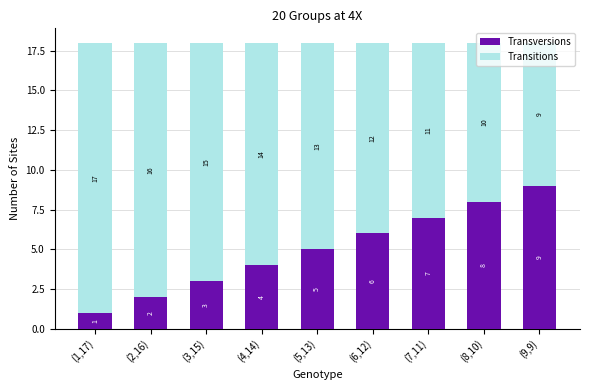

Count the Transversions values in the range 3 to 7.

5